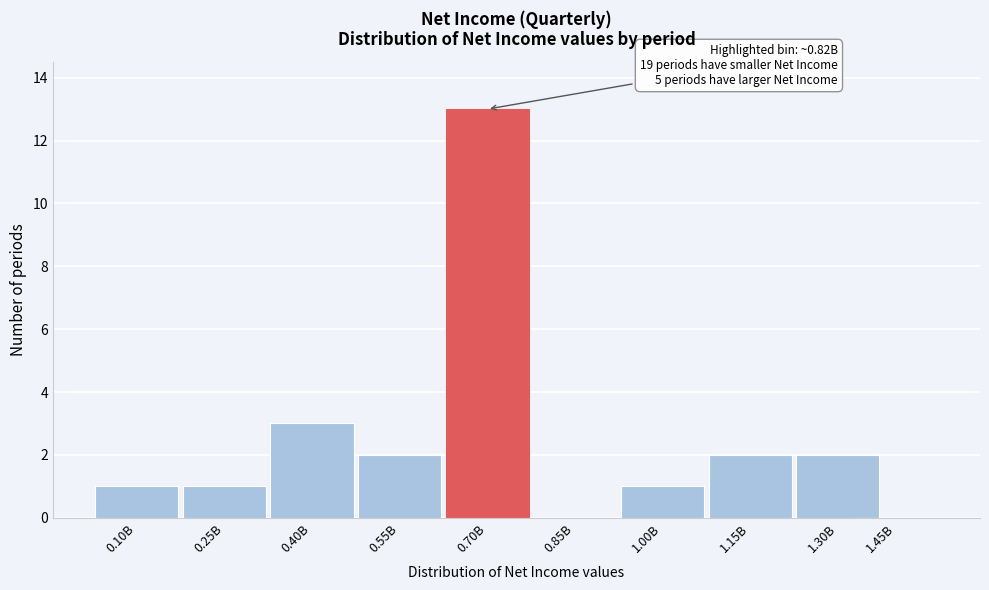

Reading left to right, what are all the values shown in this chart?

0.10B=1	0.25B=1	0.40B=3	0.55B=2	0.70B=13	0.85B=0	1.00B=1	1.15B=2	1.30B=2	1.45B=0